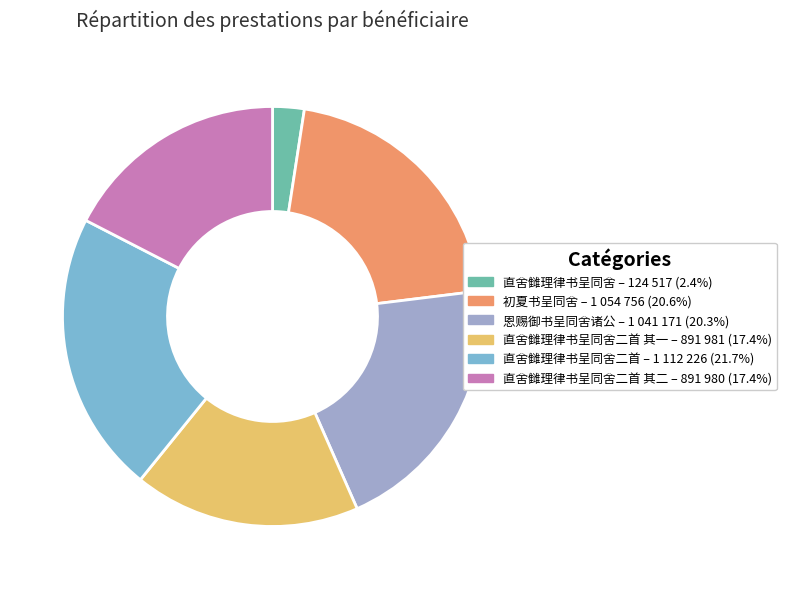

What is the ratio of the value at 恩赐御书呈同舍诸公 – 1 041 171 (20.3%) to the value at 直舍雠理律书呈同舍二首 – 1 112 226 (21.7%)?

0.9